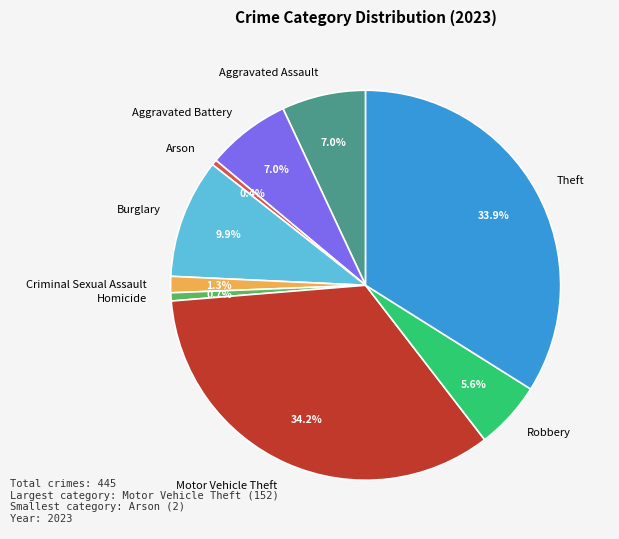

To the nearest percent, what is the difference between the Criminal Sexual Assault and Robbery slice percentages?

4%